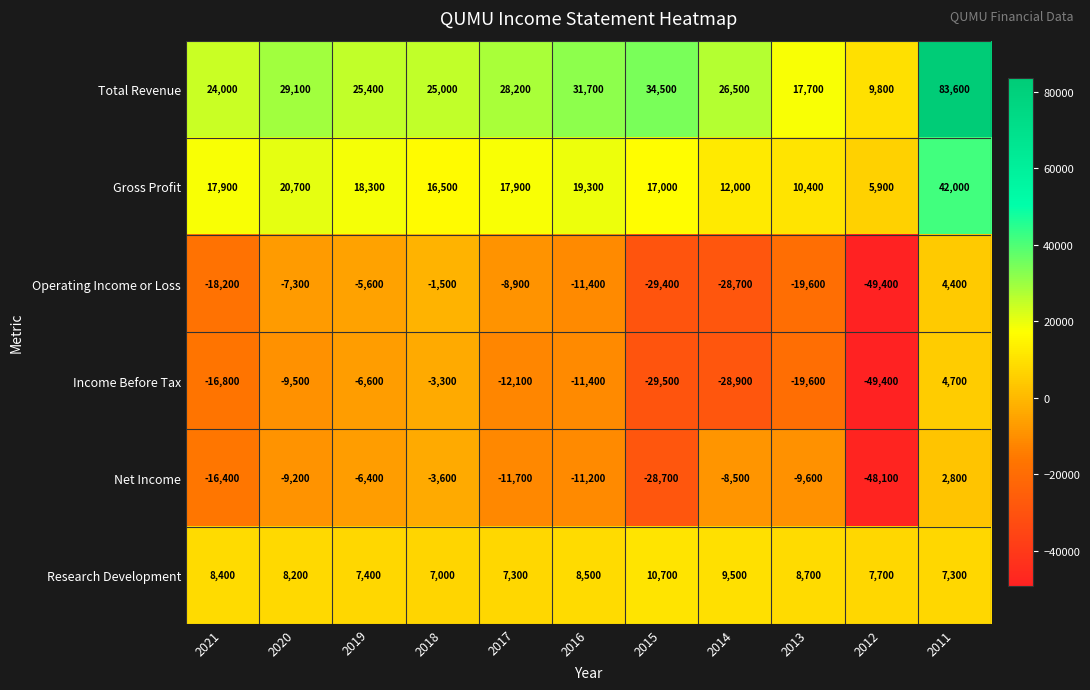

What is the difference between the highest and lowest values at 2016?

43100